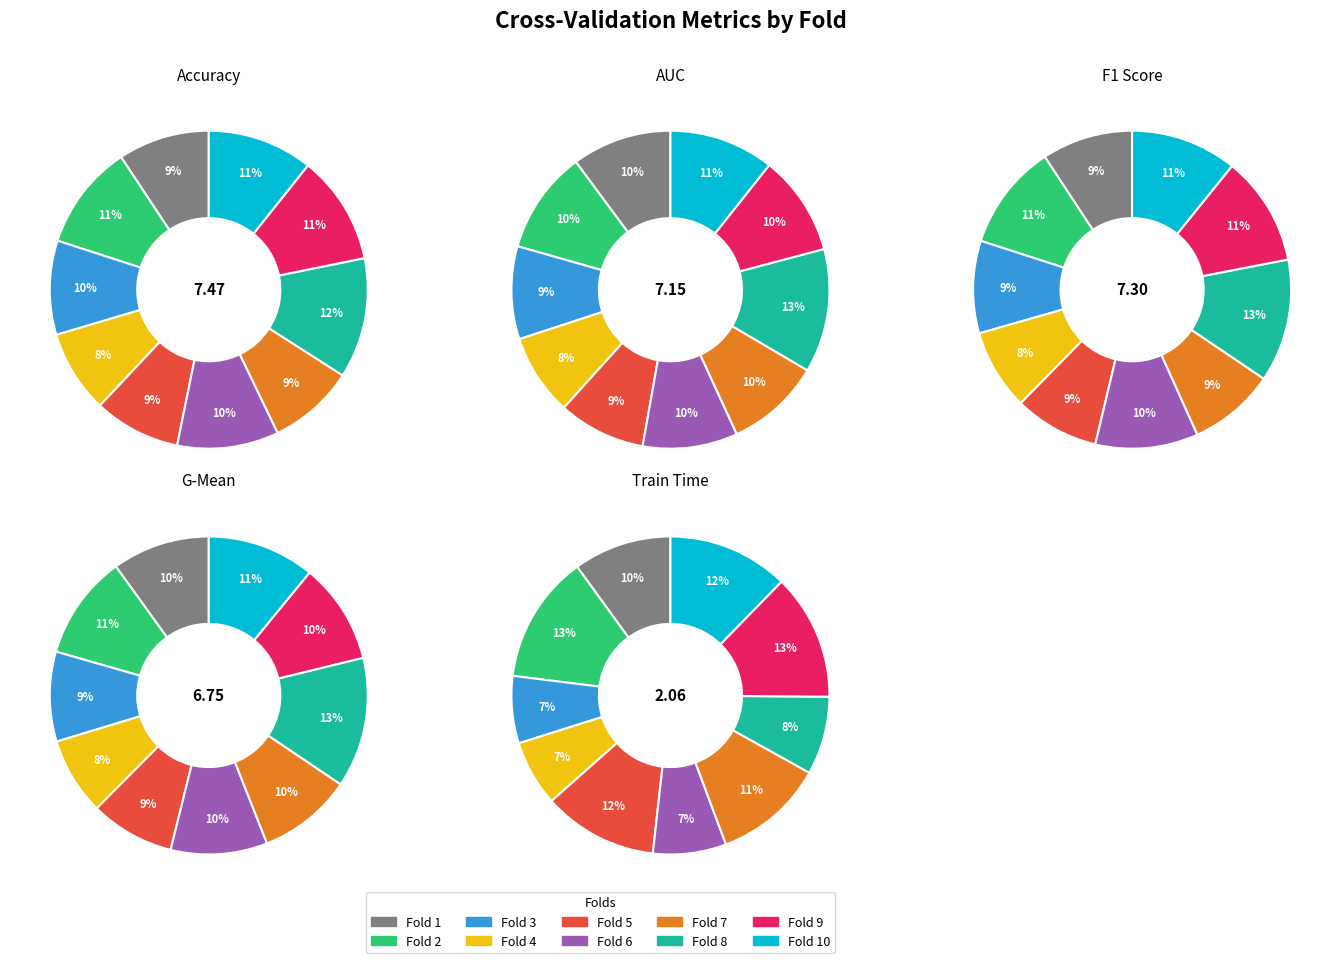

True or false: Fold 6 accounts for 10% of the total.

True